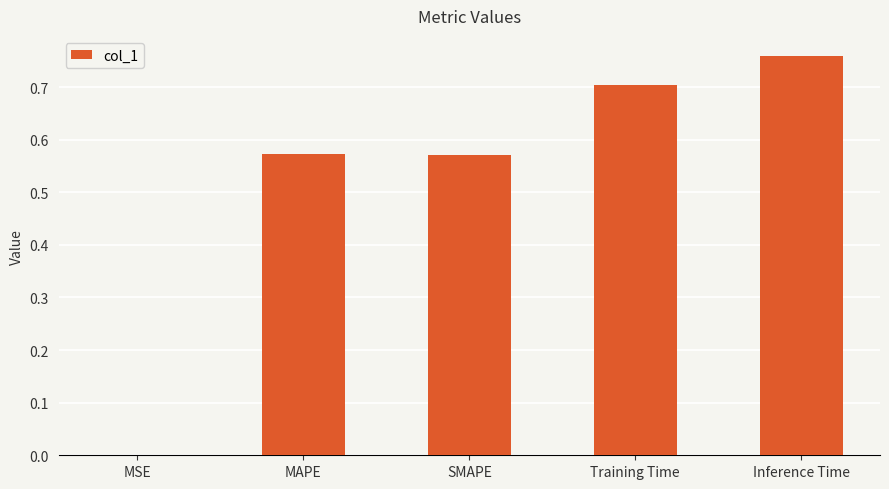

Between Inference Time and SMAPE, which is larger?

Inference Time